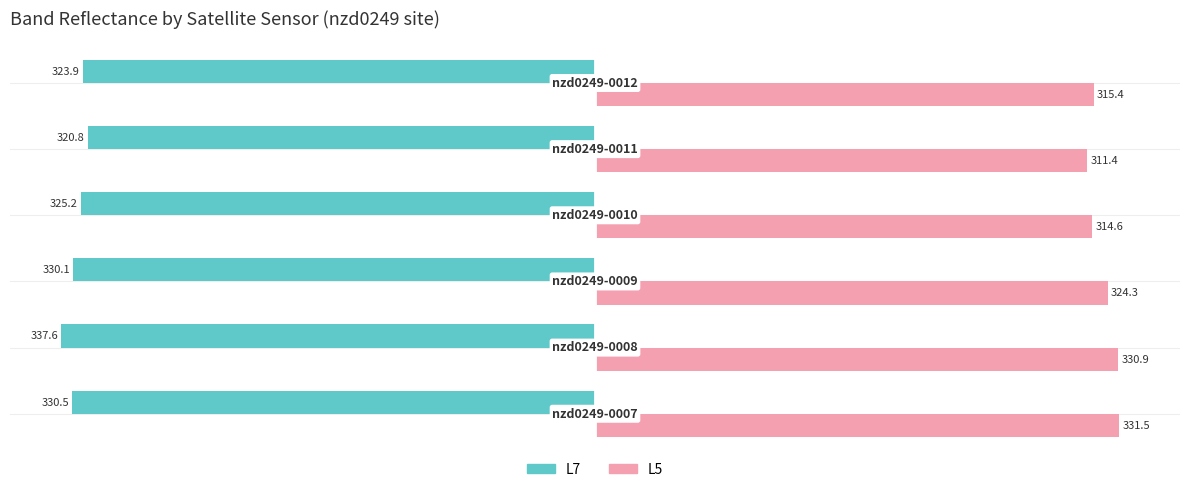

Reading left to right, extract all data points from this chart.

L7: 330.5	337.6	330.1	325.2	320.8	323.9
L5: 331.5	330.9	324.3	314.6	311.4	315.4